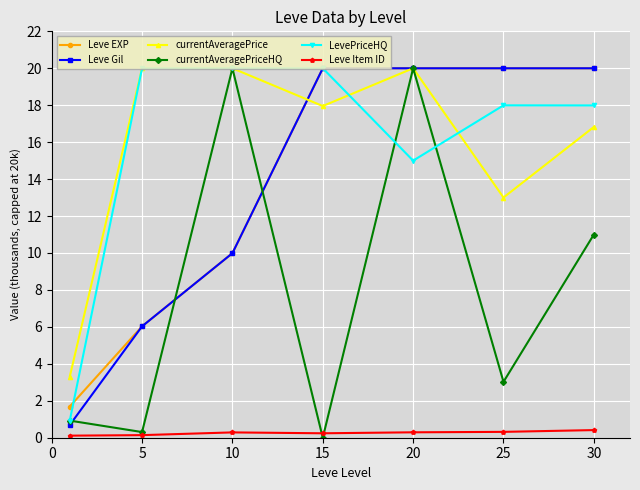

True or false: Leve Item ID has more than 0 interior local peaks.

True